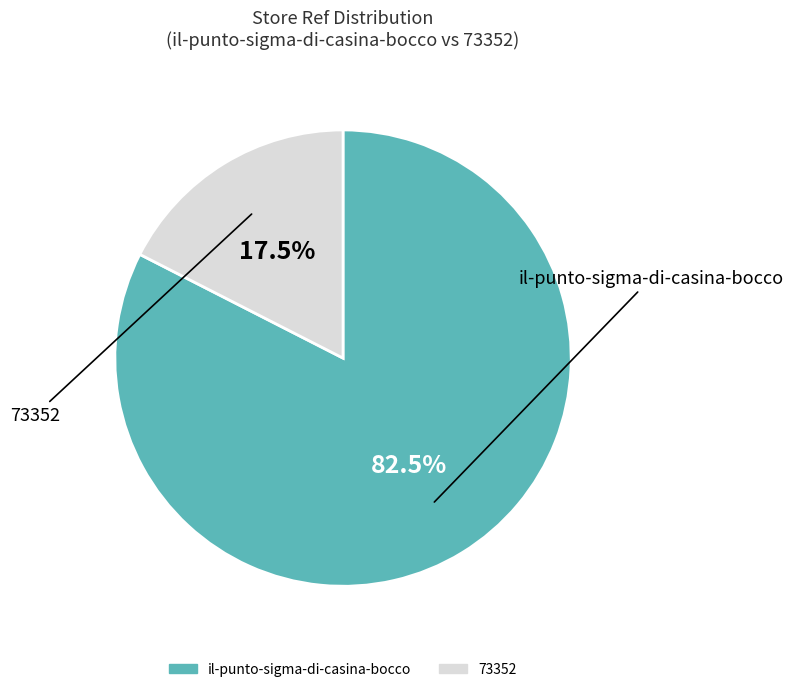

Which has a higher value, il-punto-sigma-di-casina-bocco or 73352?

il-punto-sigma-di-casina-bocco